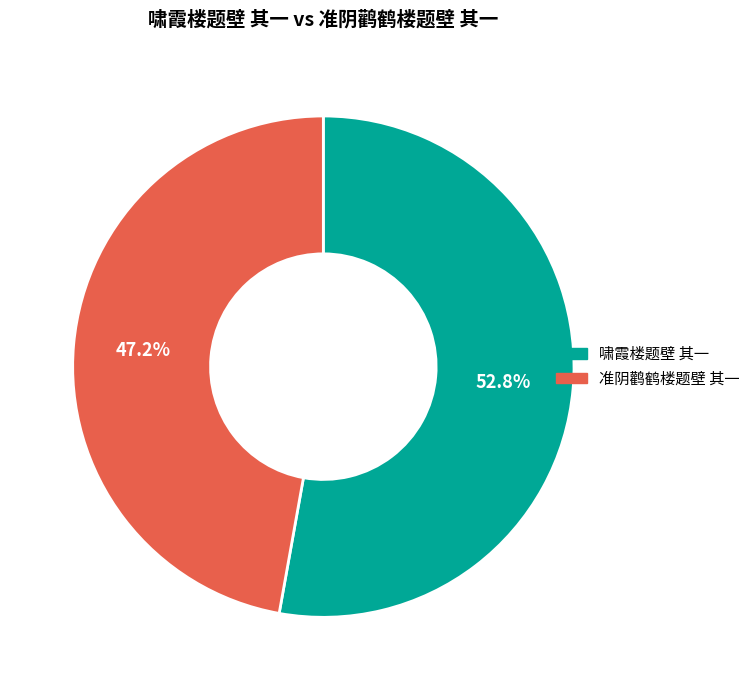

To the nearest percent, what is the difference between the largest and smallest slice percentages?

6%